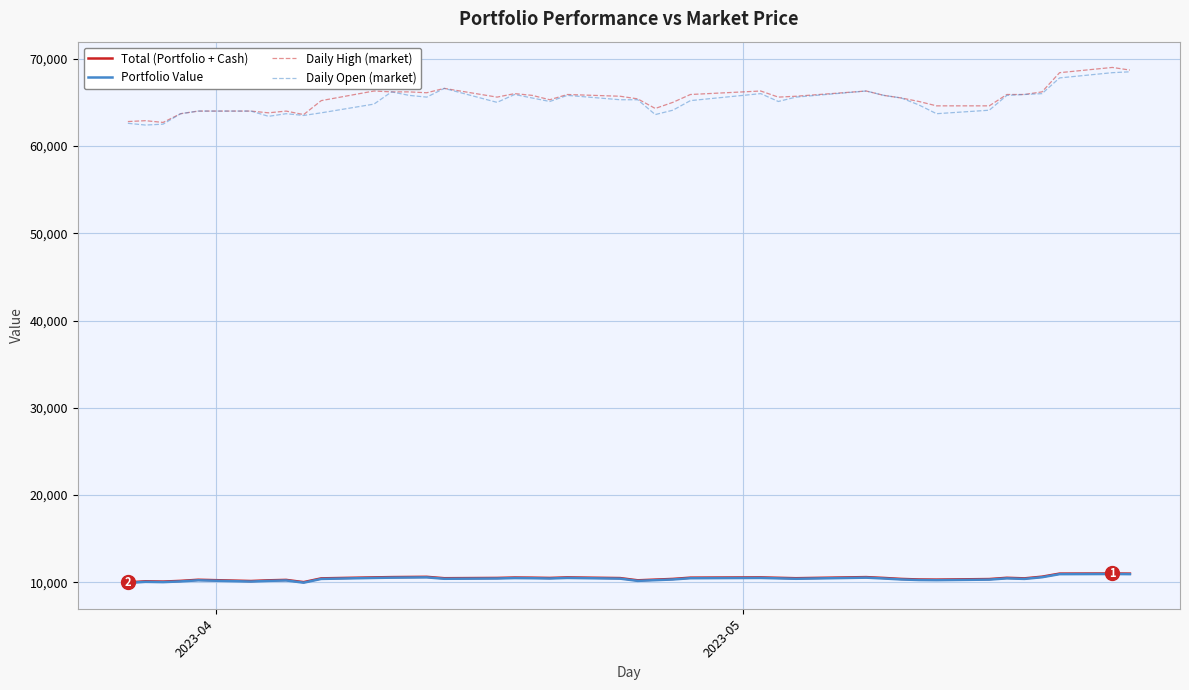

True or false: Total (Portfolio + Cash) and Daily High (market) cross at least once.

False